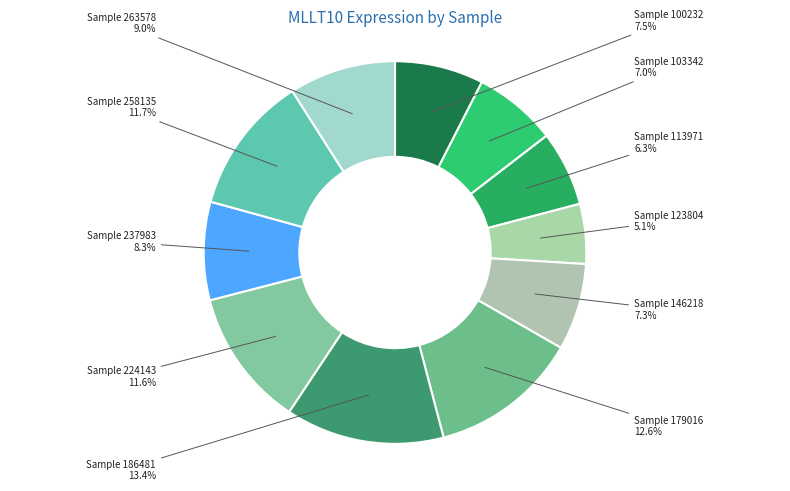

How many segments does this pie chart have?

11